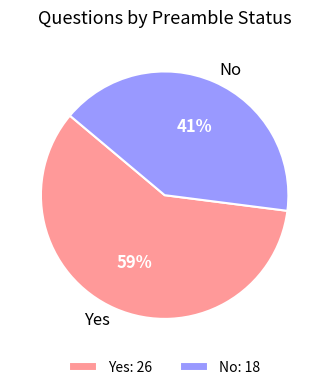

Which slice is the smallest?

No